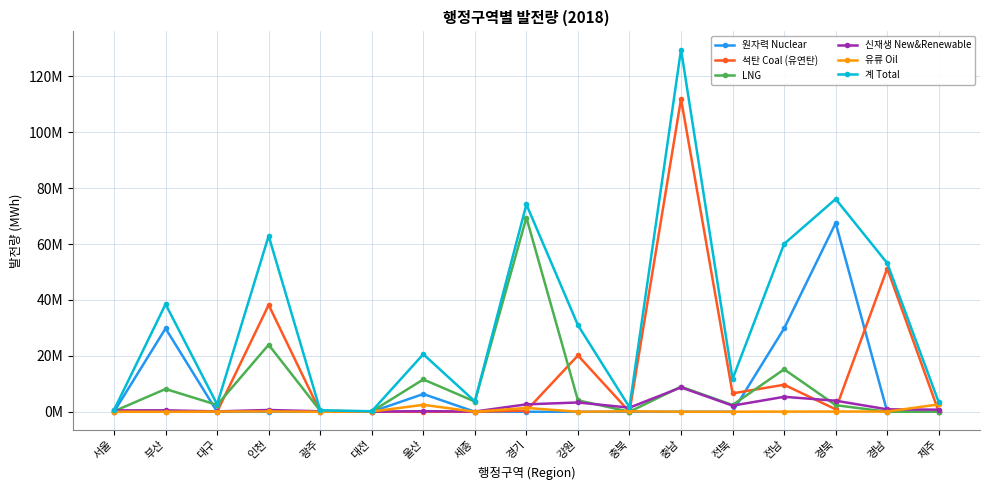

What are all the series names shown in the legend?

원자력 Nuclear, 석탄 Coal (유연탄), LNG, 신재생 New&Renewable, 유류 Oil, 계 Total